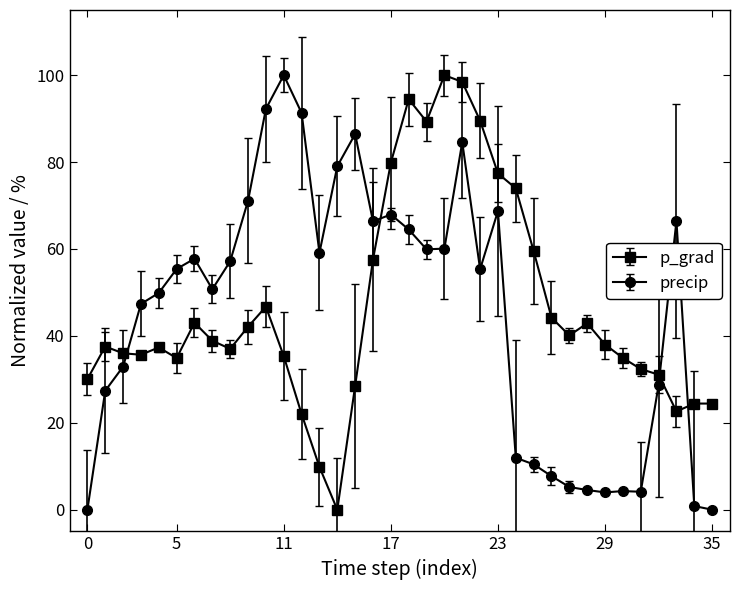

True or false: p_grad has more than 0 points higher than both neighbors.

True